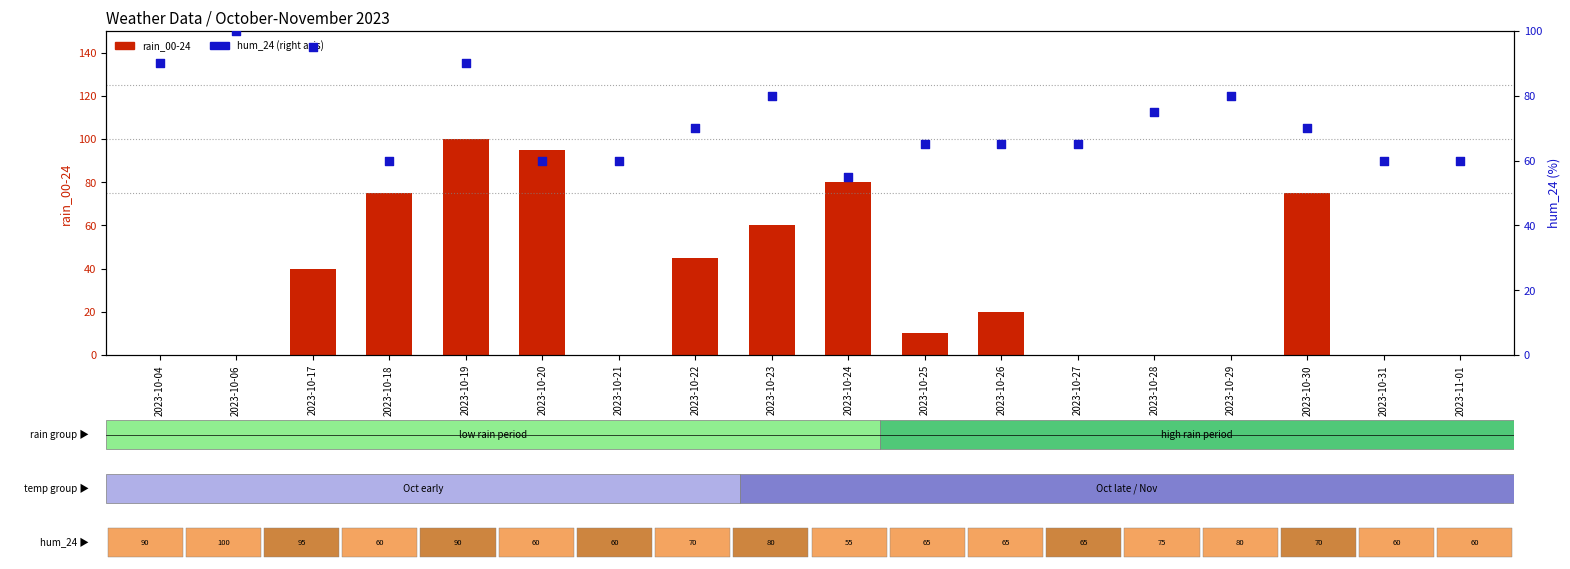

What is the total value across all series at 2023-10-27?

65